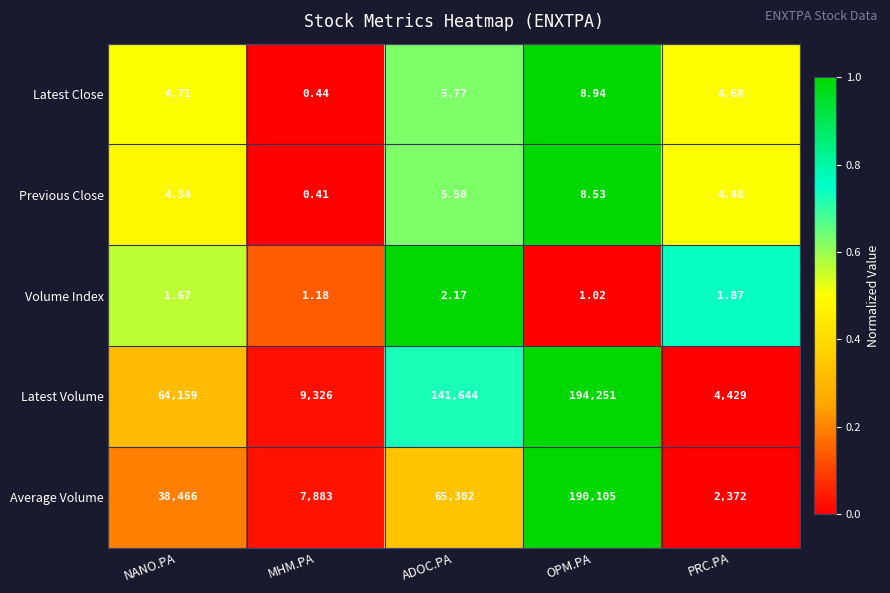

Which series has the widest spread of values?

Latest Volume